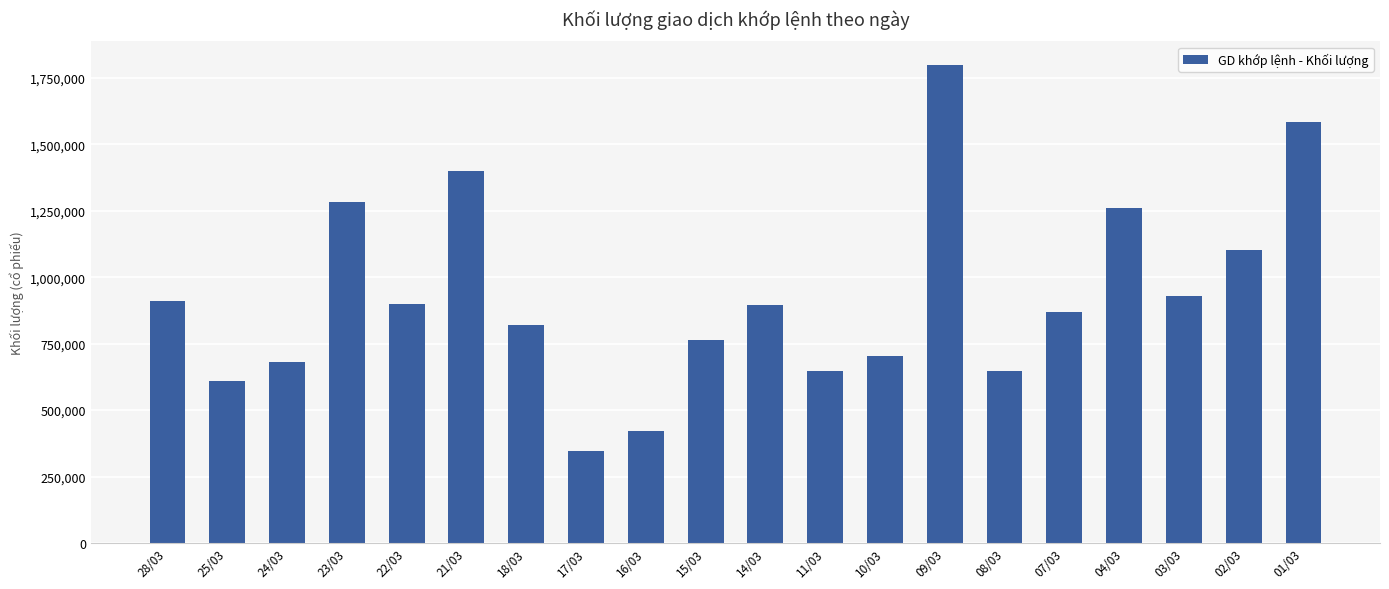

What is the change in value from 24/03 to 01/03?

+901200